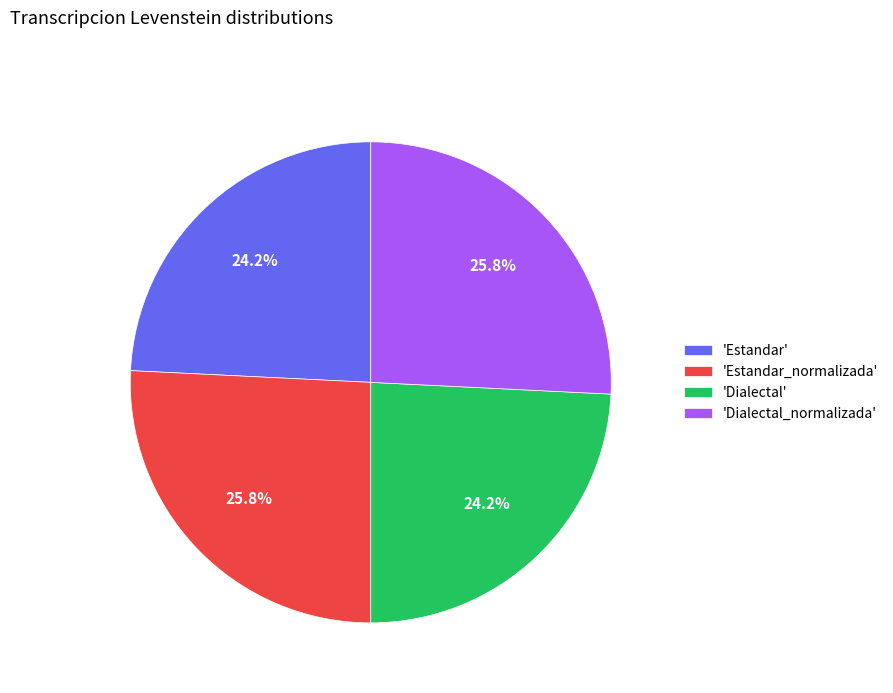

What is the ratio of the value at 'Dialectal' to the value at 'Dialectal_normalizada'?

0.9